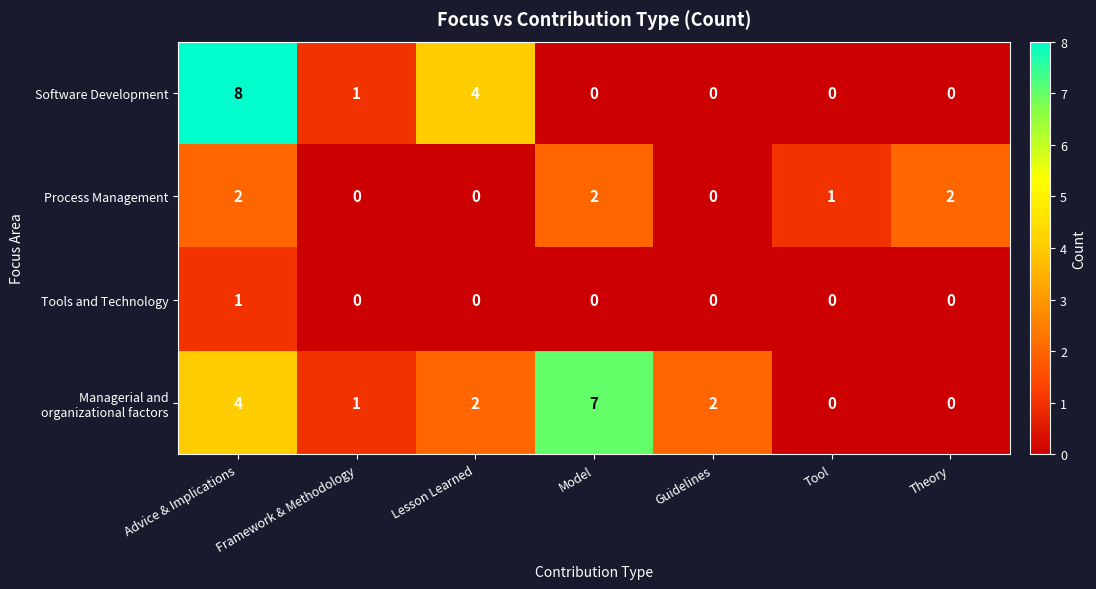

What is the maximum value shown in the chart?

8